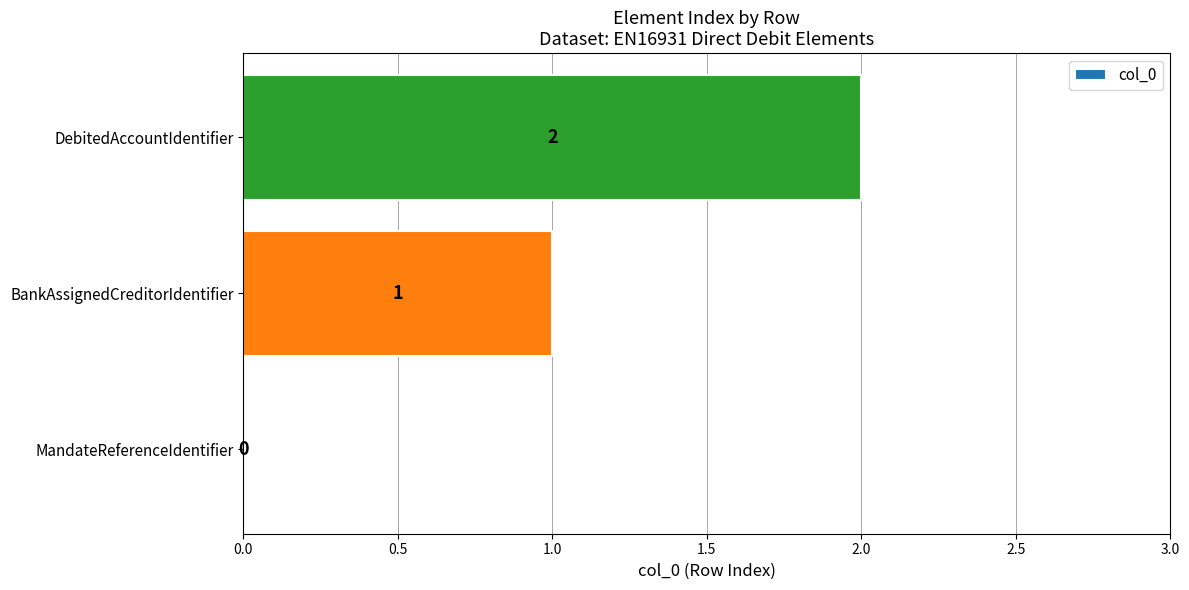

Which label corresponds to the largest value in the chart?

DebitedAccountIdentifier